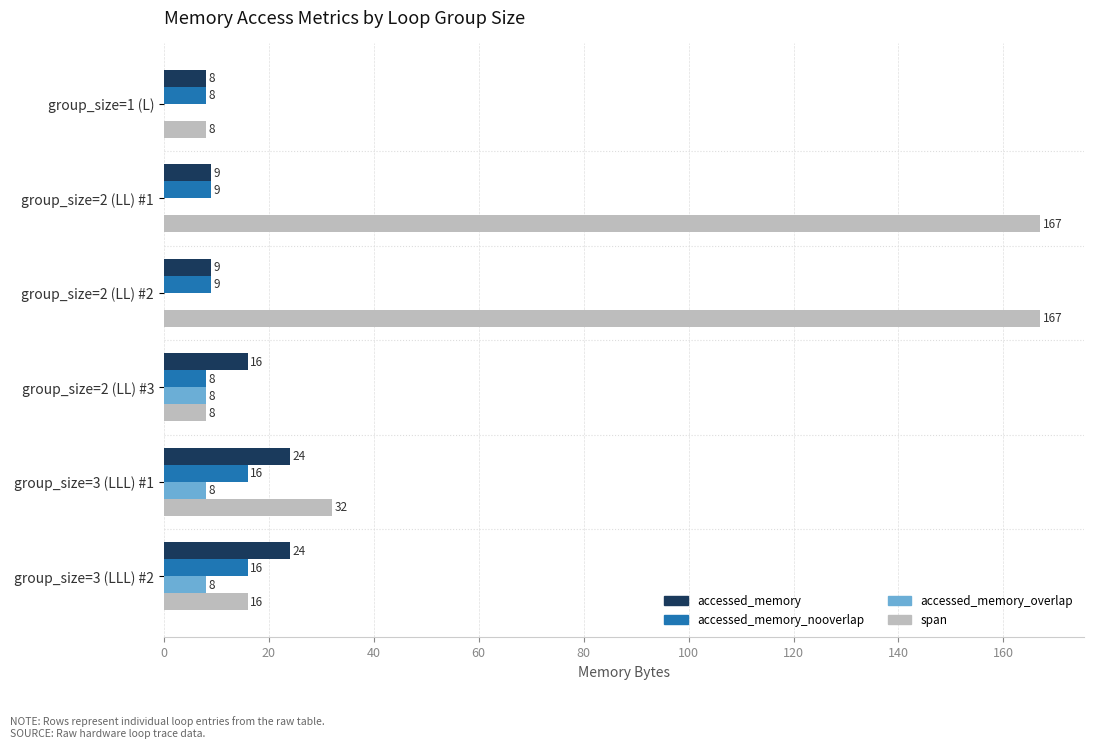

Between group_size=3 (LLL) #1 and group_size=3 (LLL) #2, which series saw the biggest shift?

span